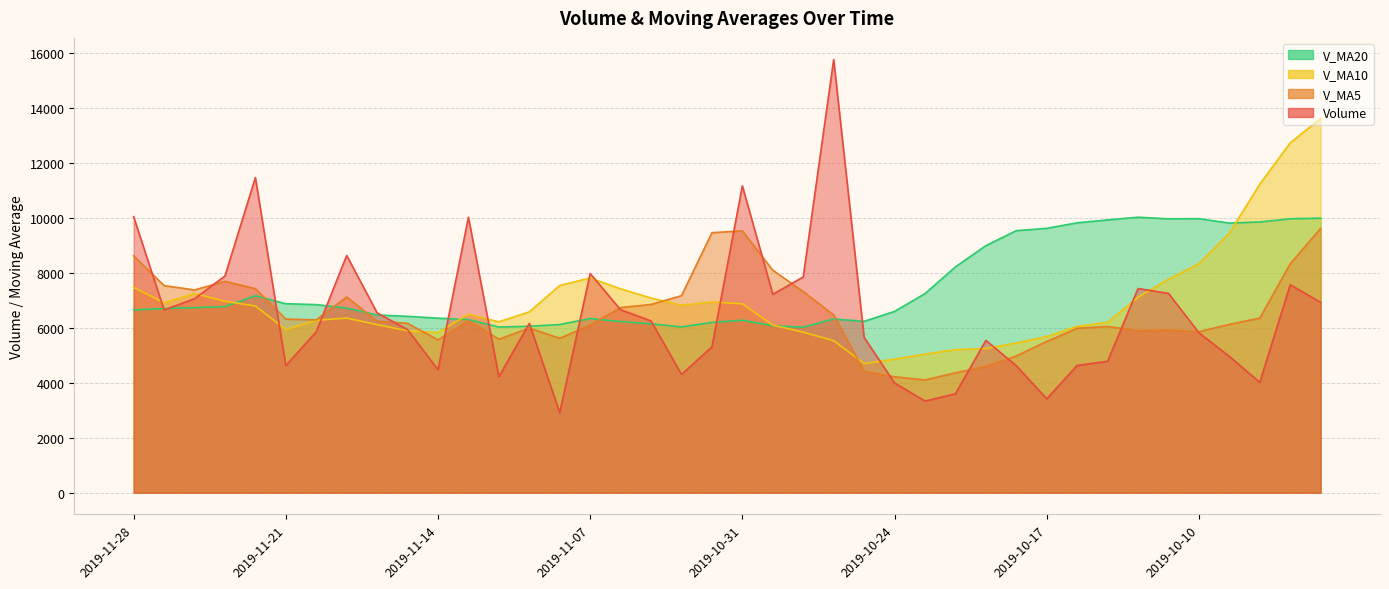

In volume, how many points are higher than both neighbors (excluding endpoints)?

10